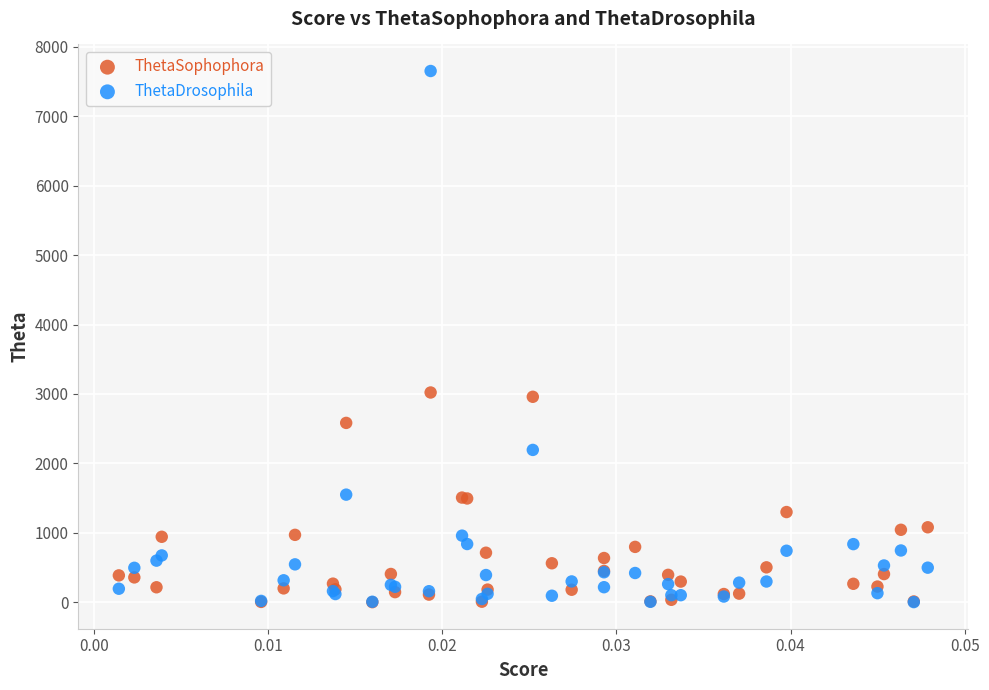

Which series reaches the maximum Y coordinate?

ThetaDrosophila